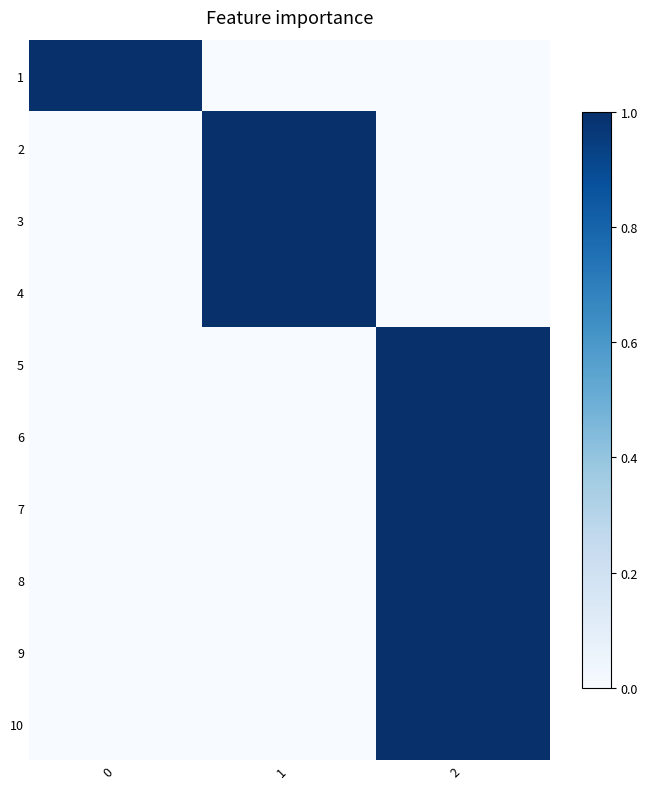

What is the difference between the highest and lowest values at 2?

1